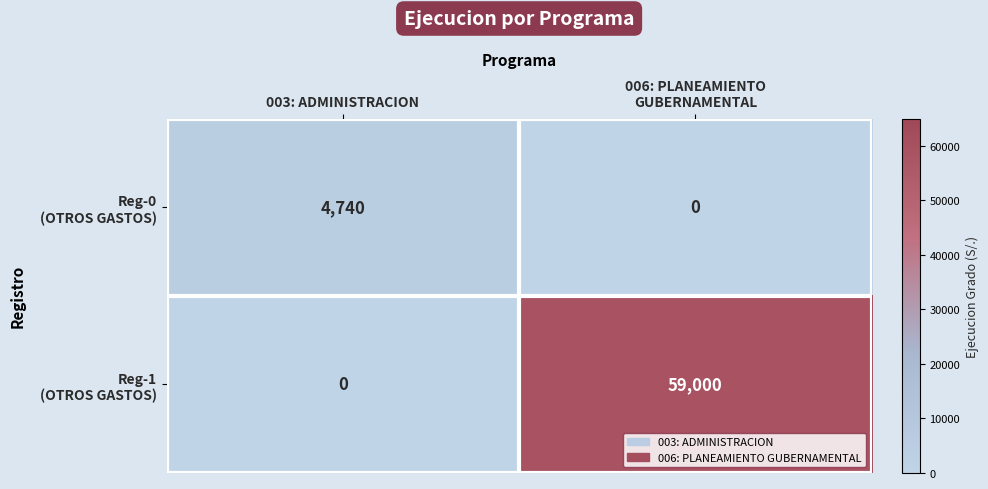

What is the maximum value shown in the chart?

59000